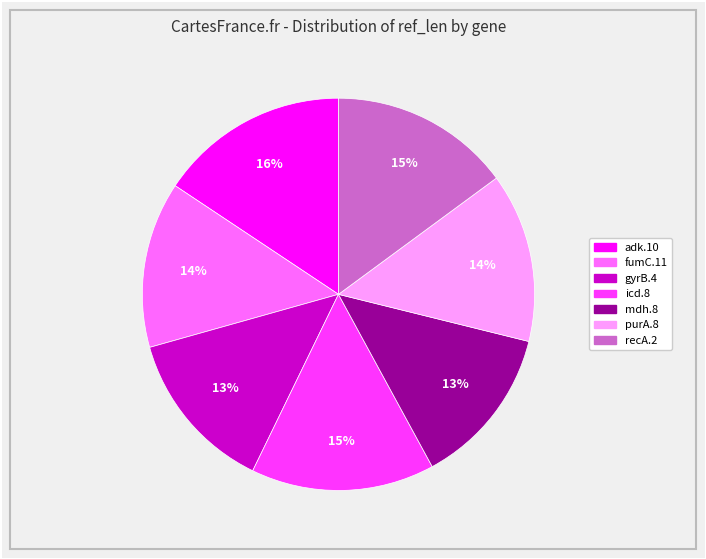

Does any single category account for the majority?

No